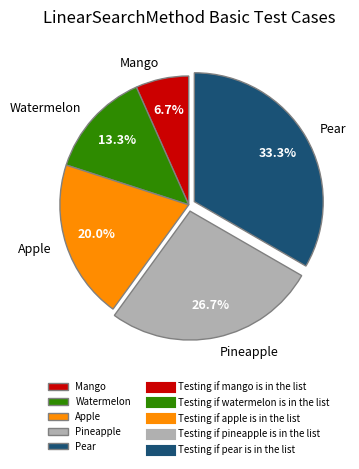

Which has a higher value, Apple or Mango?

Apple